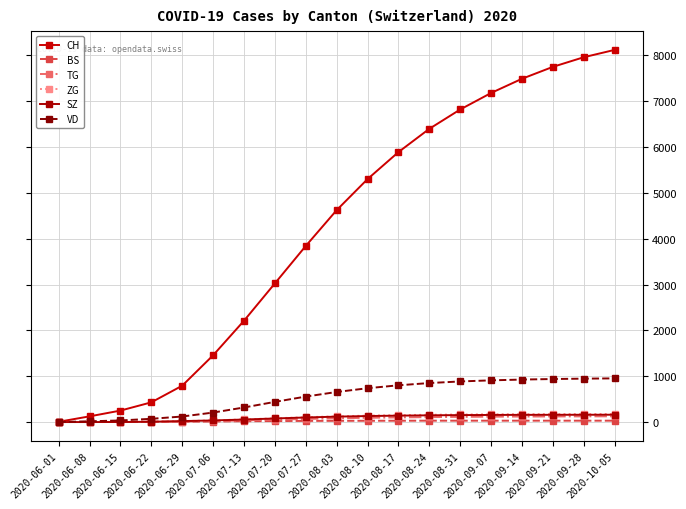

Which series changed the most between 2020-06-29 and 2020-08-31?

CH